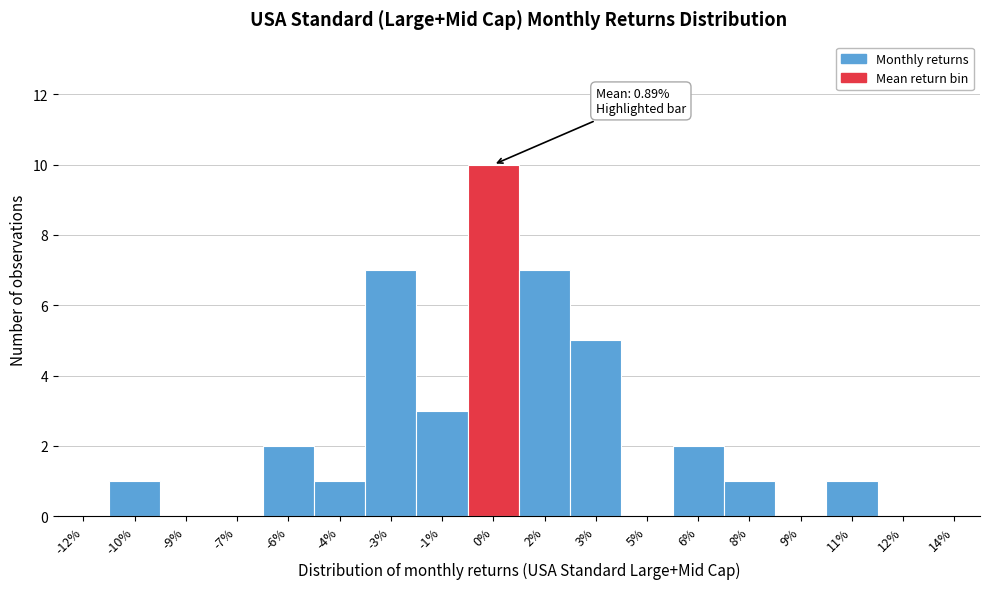

Reading left to right, extract all data points from this chart.

-12%=0	-10%=1	-9%=0	-7%=0	-6%=2	-4%=1	-3%=7	-1%=3	0%=10	2%=7	3%=5	5%=0	6%=2	8%=1	9%=0	11%=1	12%=0	14%=0